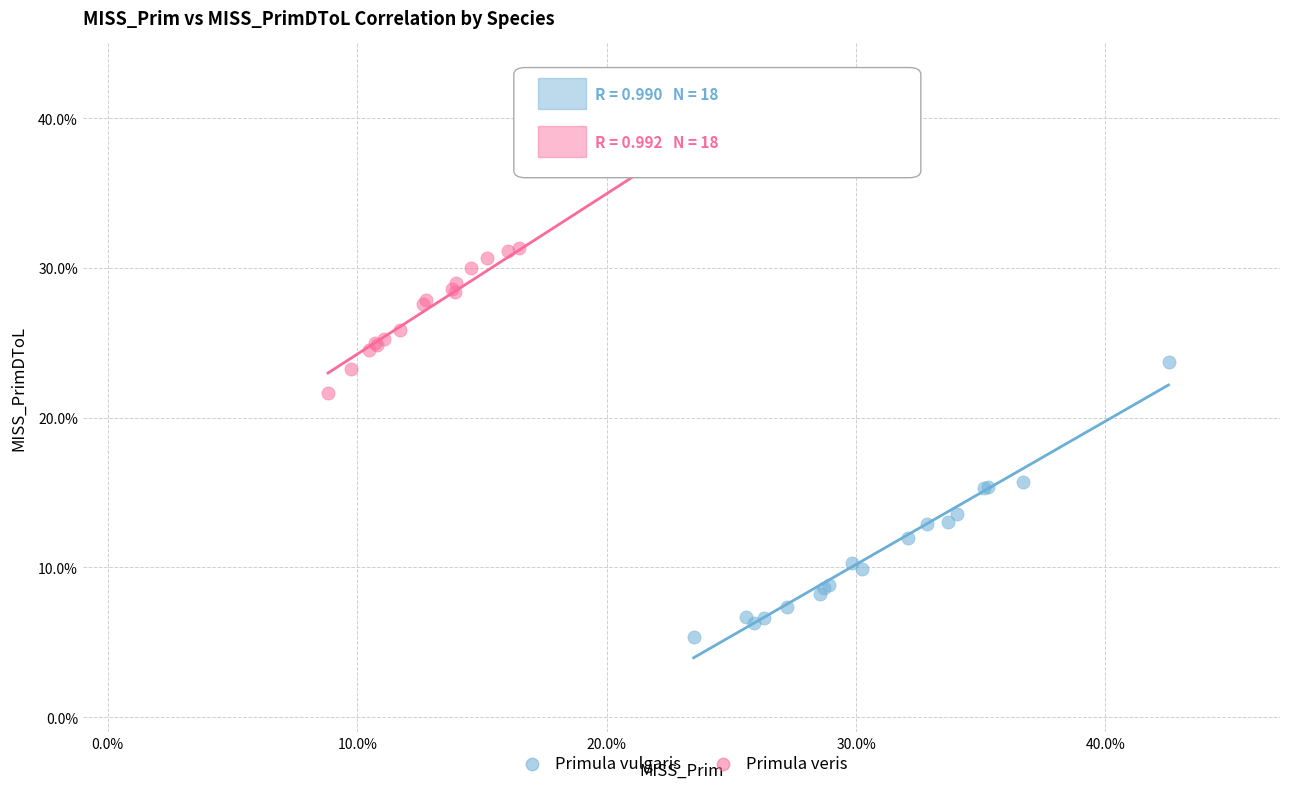

What are all the series names shown in the legend?

Primula vulgaris, Primula veris